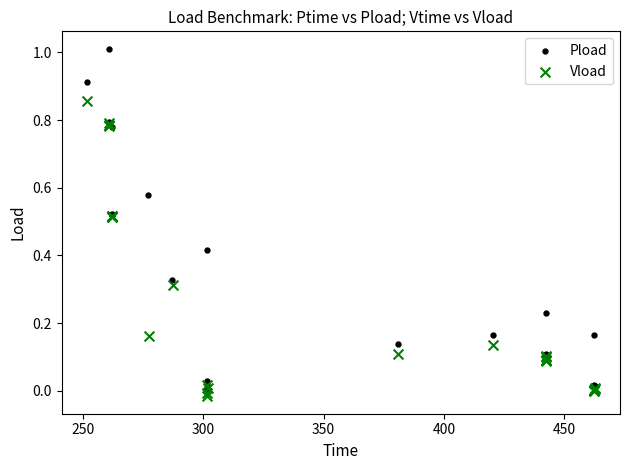

Which series contains the highest Y value?

Pload